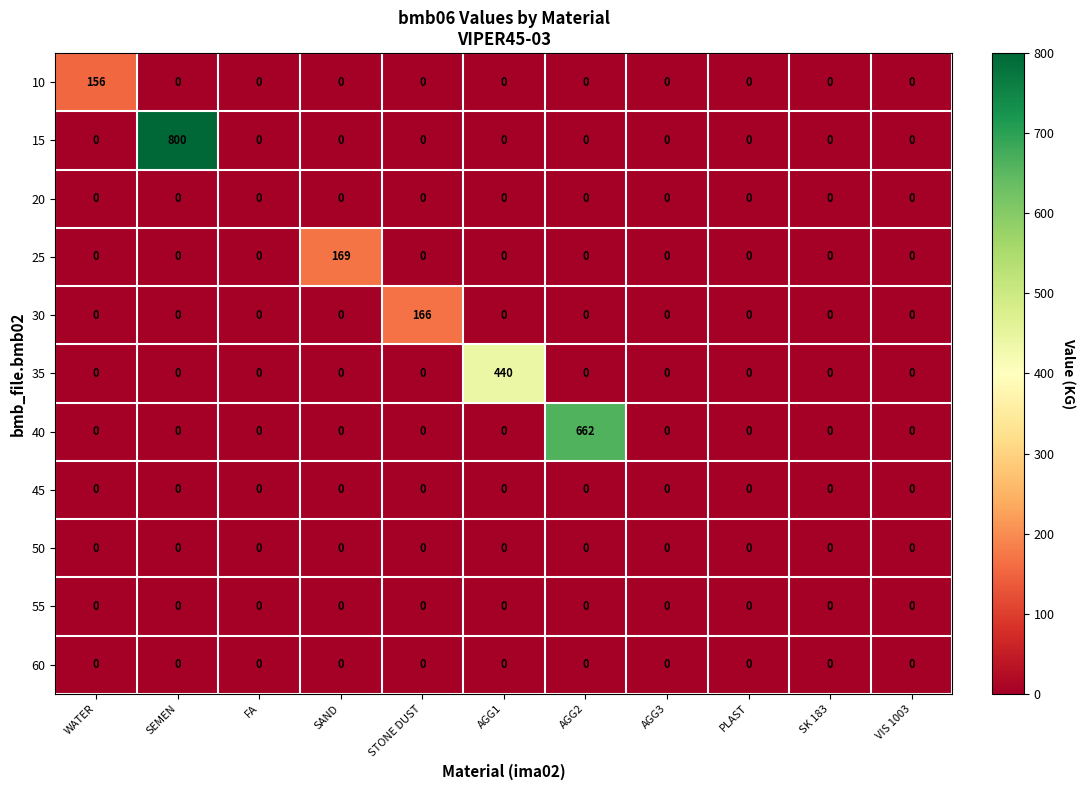

What is the highest value of the 15 series?

800